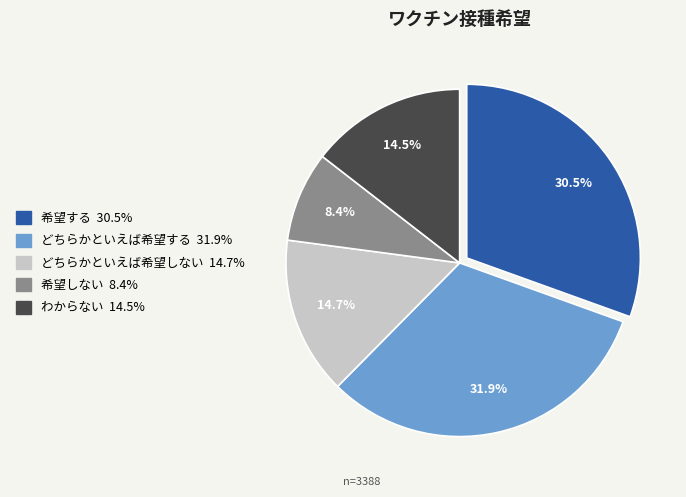

Is there a majority slice in this chart?

No